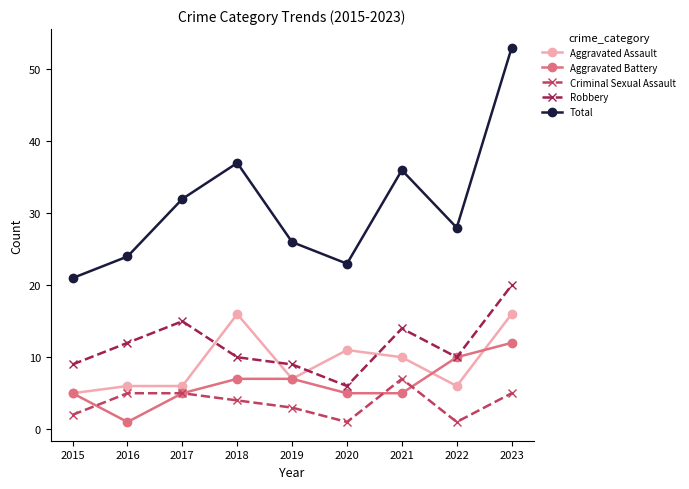

Reading left to right, transcribe all the data shown in this chart.

Aggravated Assault: 5	6	6	16	7	11	10	6	16
Aggravated Battery: 5	1	5	7	7	5	5	10	12
Criminal Sexual Assault: 2	5	5	4	3	1	7	1	5
Robbery: 9	12	15	10	9	6	14	10	20
Total: 21	24	32	37	26	23	36	28	53